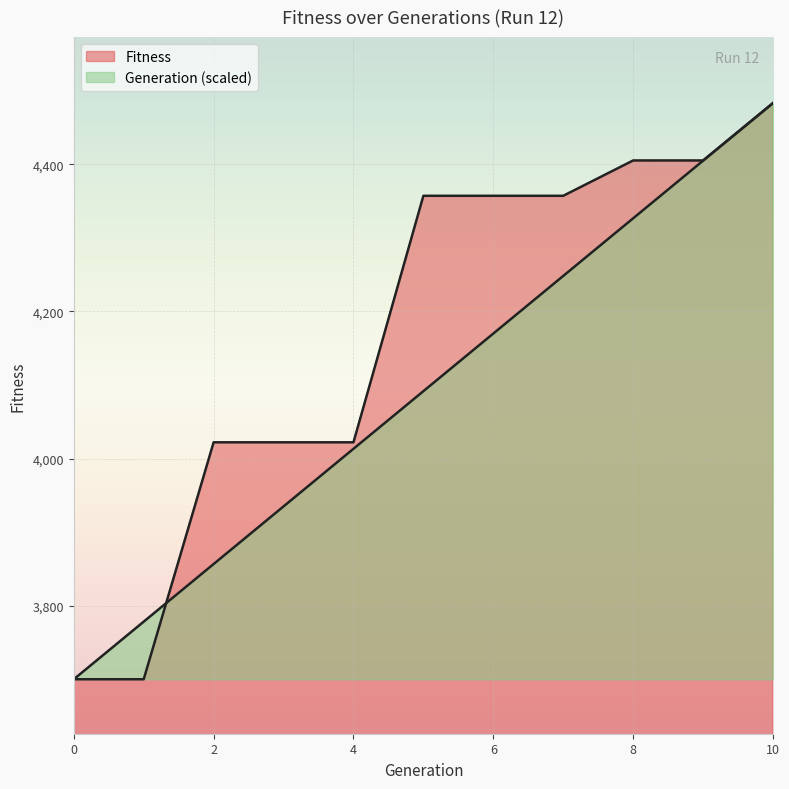

Between 0 and 9, which series saw the biggest shift?

Fitness